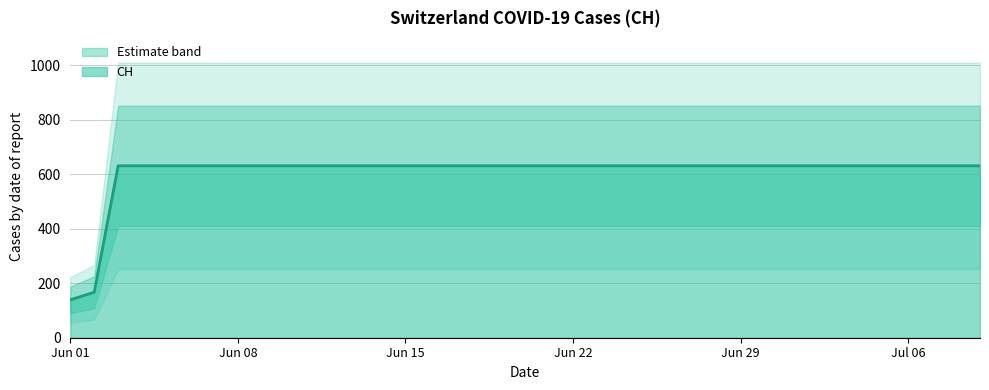

Does the chart display data point markers on the line(s)?

No